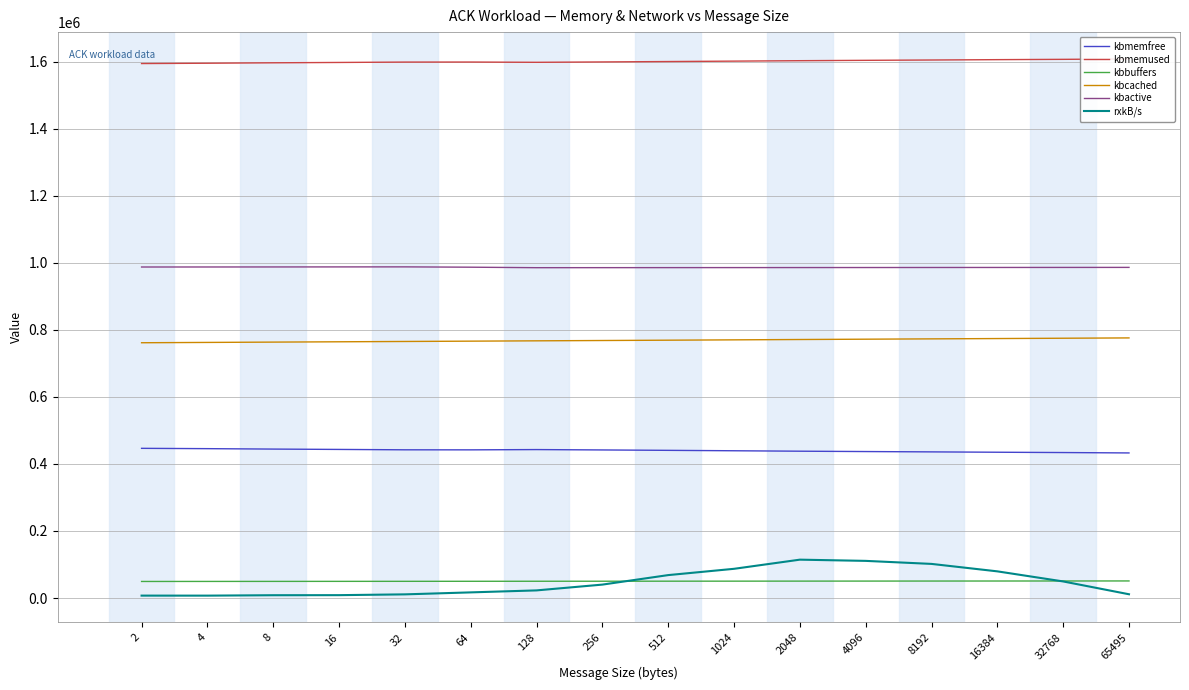

At 4, list the series in order from smallest to largest.

rxkB/s, kbbuffers, kbmemfree, kbcached, kbactive, kbmemused